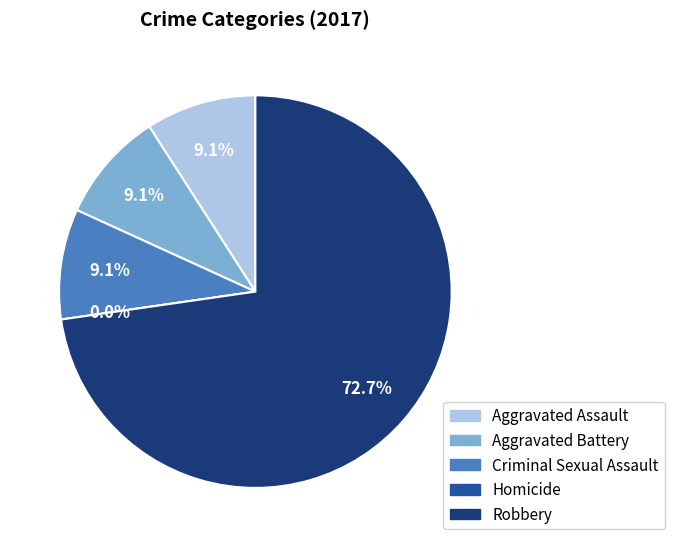

Count the number of slices in the pie.

5